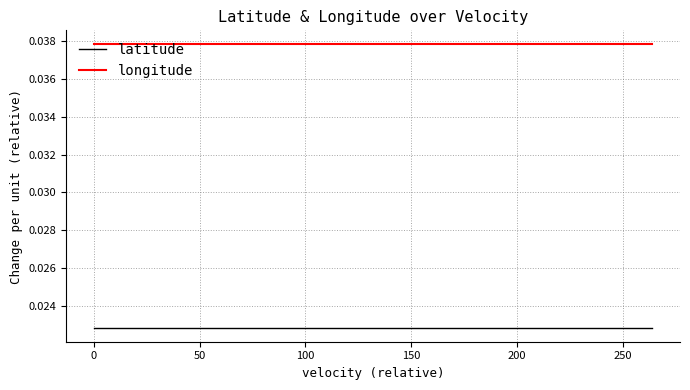

Rank the series by their maximum value, from lowest to highest.

latitude, longitude